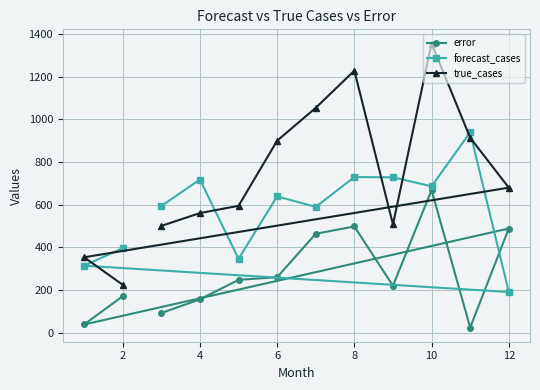

Reading right to left, extract all data points from this chart.

error: 171.8	39.3	488.7	25.0	668.5	220.5	498.3	464.1	260.7	248.2	157.1	93.0
forecast_cases: 396.8	314.7	191.3	939.0	686.5	728.5	729.7	589.9	639.3	346.8	718.1	594.0
true_cases: 225.0	354.0	680.0	914.0	1355.0	508.0	1228.0	1054.0	900.0	595.0	561.0	501.0